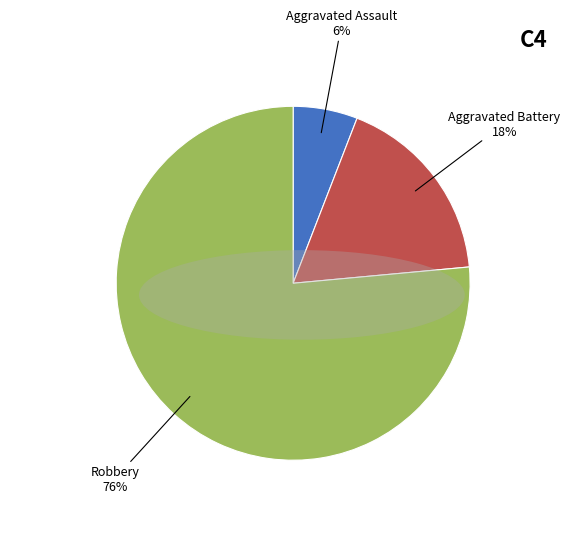

To the nearest percent, what is the average slice percentage?

33%